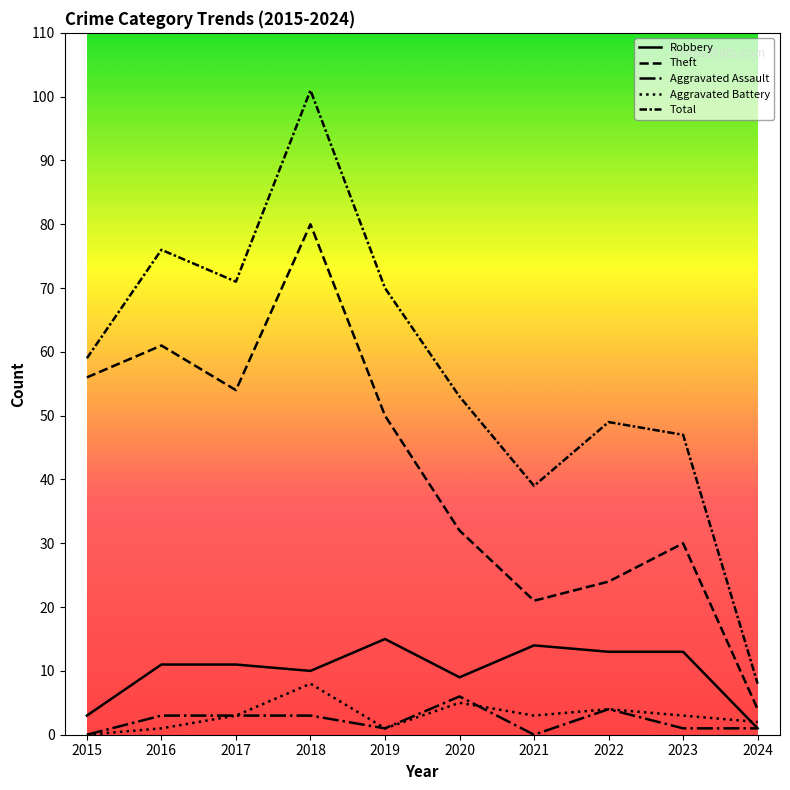

How many lines are shown in the chart?

5